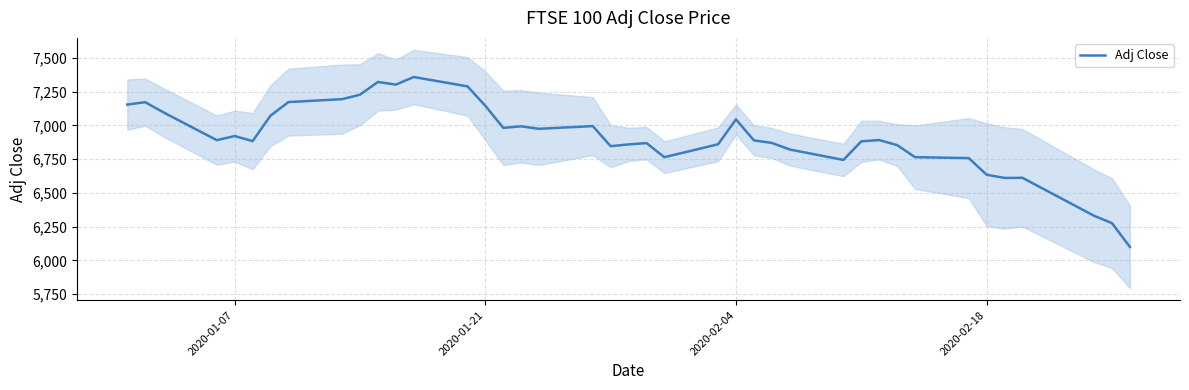

Count the number of categories in the chart.

40